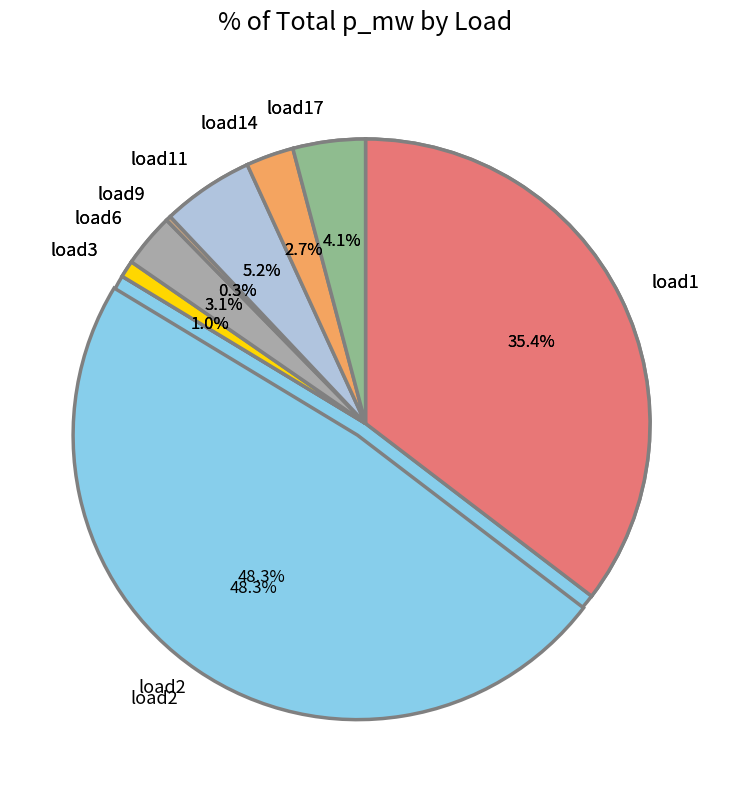

To the nearest percent, what percentage of the pie is load1?

35%